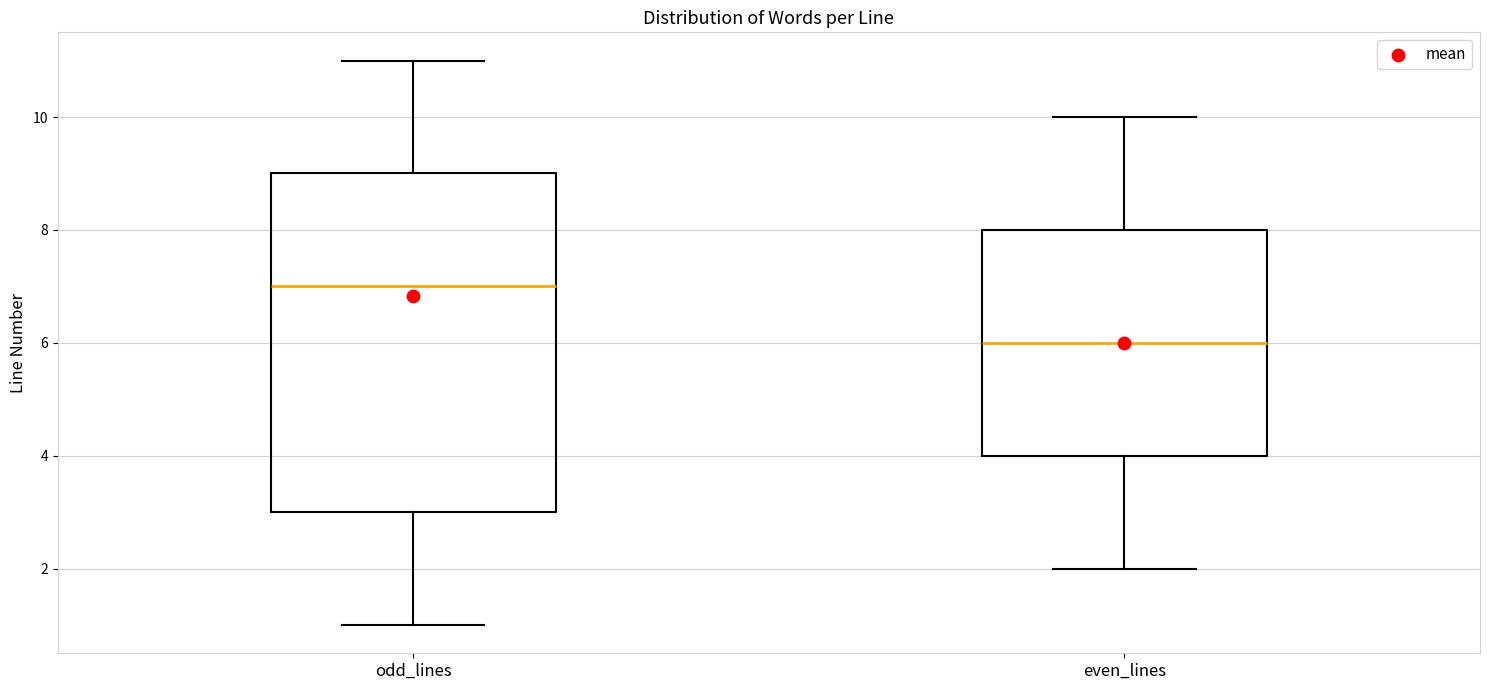

Reading left to right, transcribe this box plot: for each box, give where its median line is, the range the box spans, and where its two whiskers end, as read against the y-axis. The values are not printed on the chart, so give them approximately, as read against the axis.

odd_lines: median 7, box 3 to 9, whiskers 1 to 11
even_lines: median 6, box 4 to 8, whiskers 2 to 10